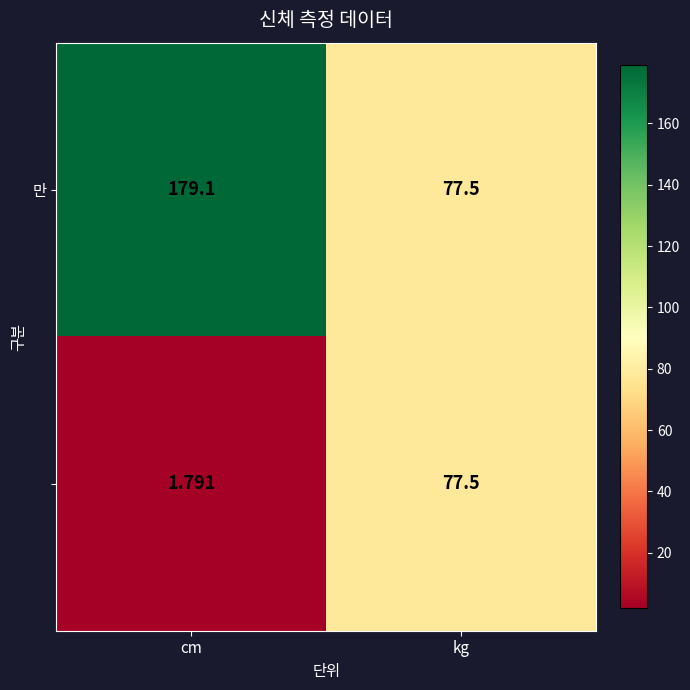

Which category has the highest value across all series?

cm